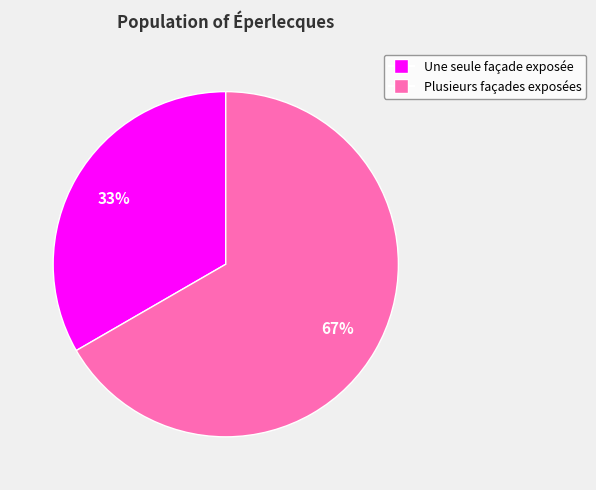

Rank the categories by value from highest to lowest.

Plusieurs façades exposées, Une seule façade exposée